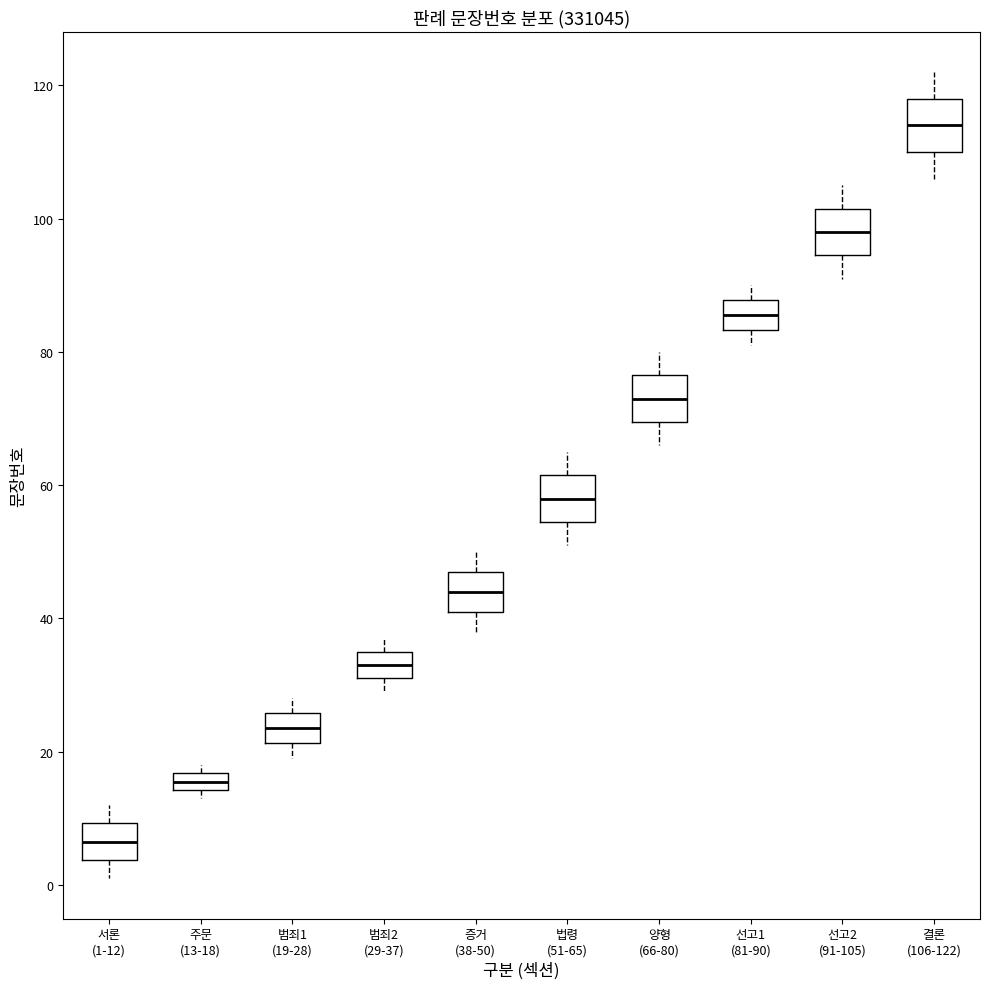

Which box's median line is the highest?

결론 (106-122)